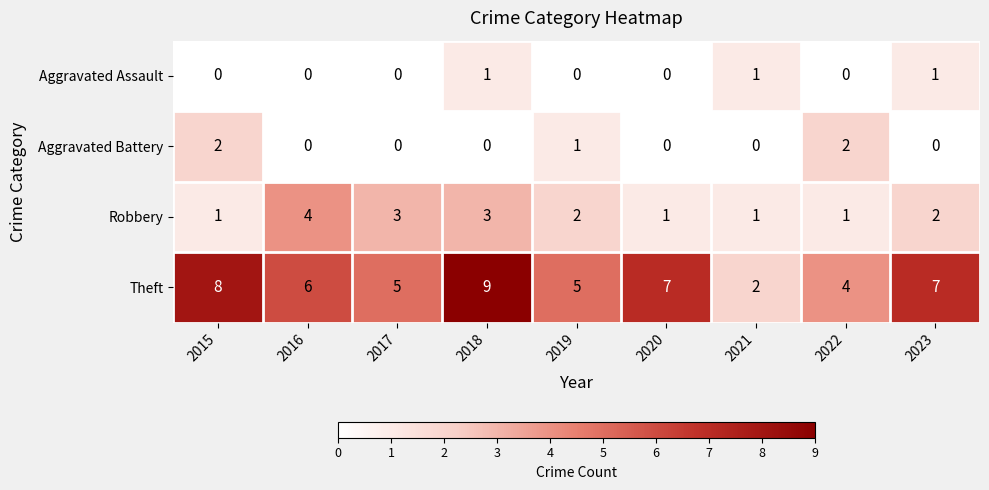

The Theft series shows 5 at 2017. True or false?

True